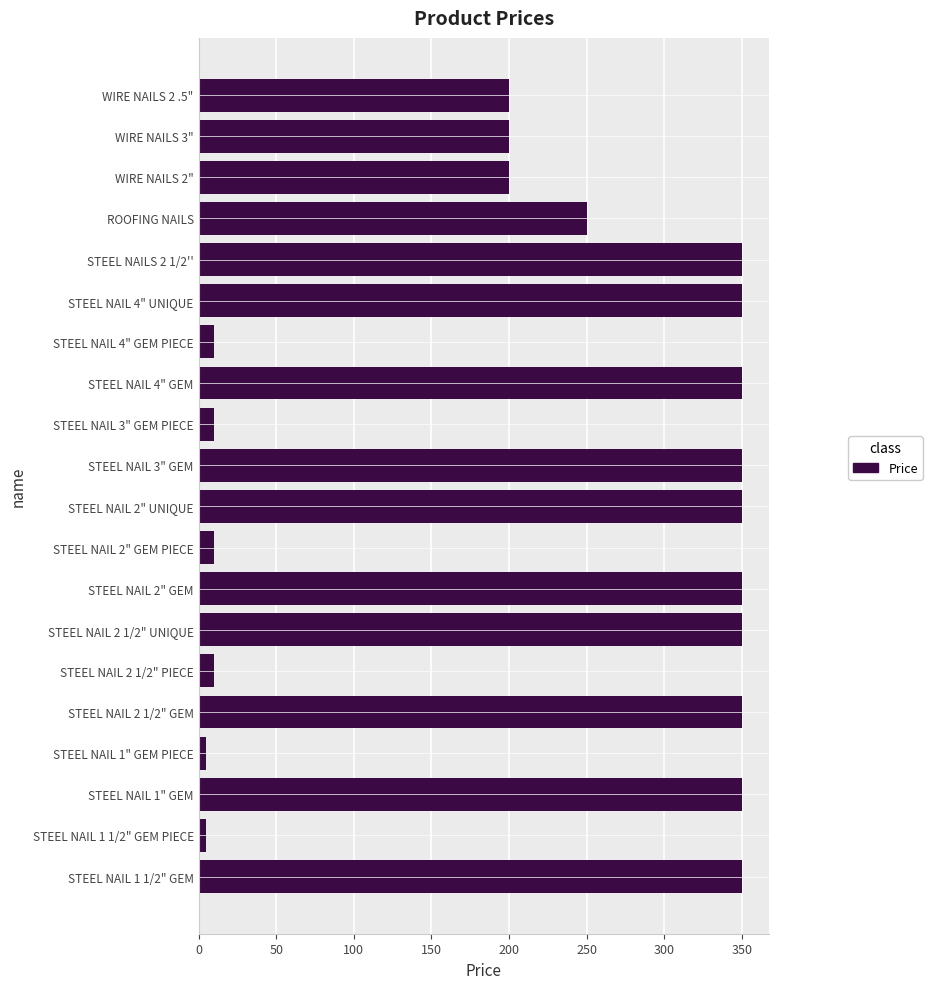

Between STEEL NAIL 2 1/2" UNIQUE and STEEL NAIL 4" GEM PIECE, which is larger?

STEEL NAIL 2 1/2" UNIQUE